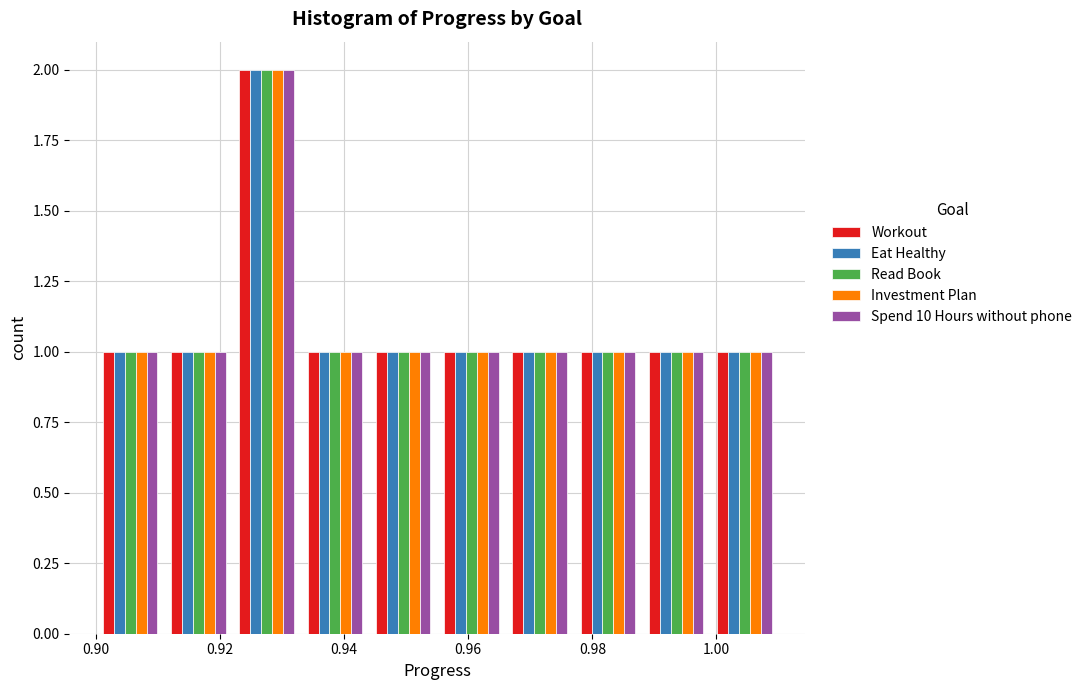

What is the height of the Workout bar covering 0.922 to 0.933 on the x-axis? Neither the bar edges nor the heights are printed on the chart, so give them approximately, as read against the axes.

2